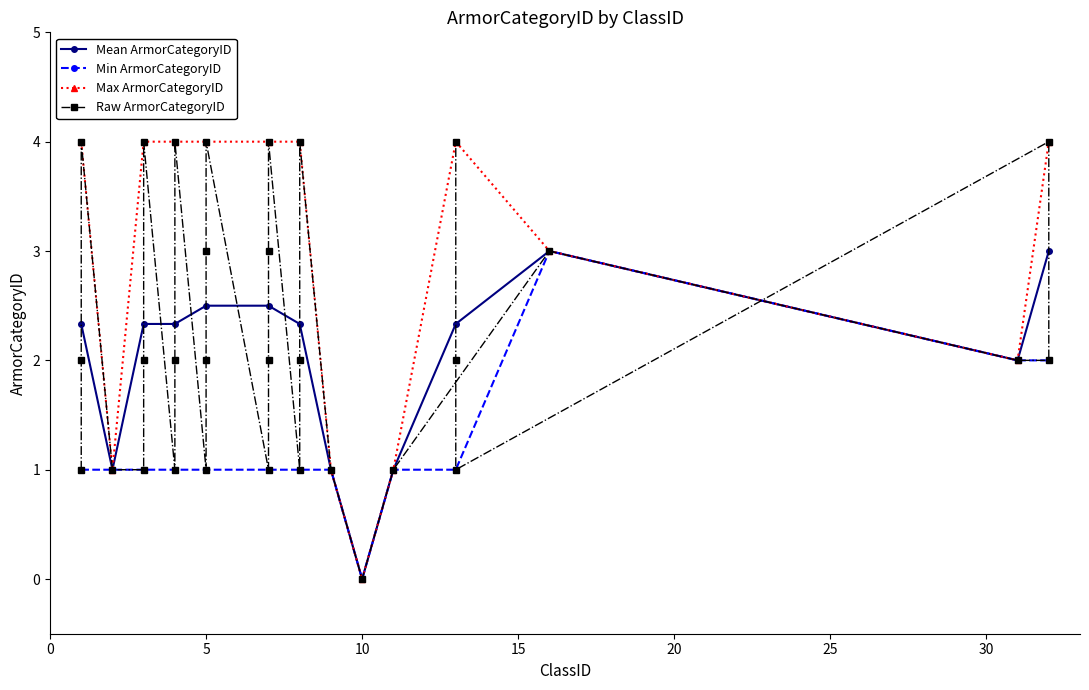

What is the total value across all series at 32?

11.0